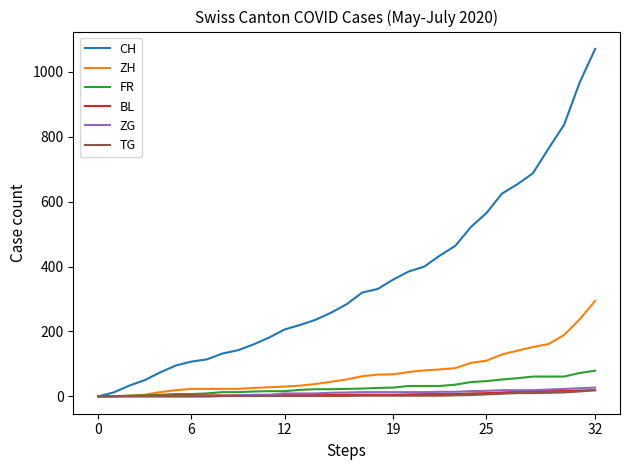

Which series has the largest total across all categories?

CH